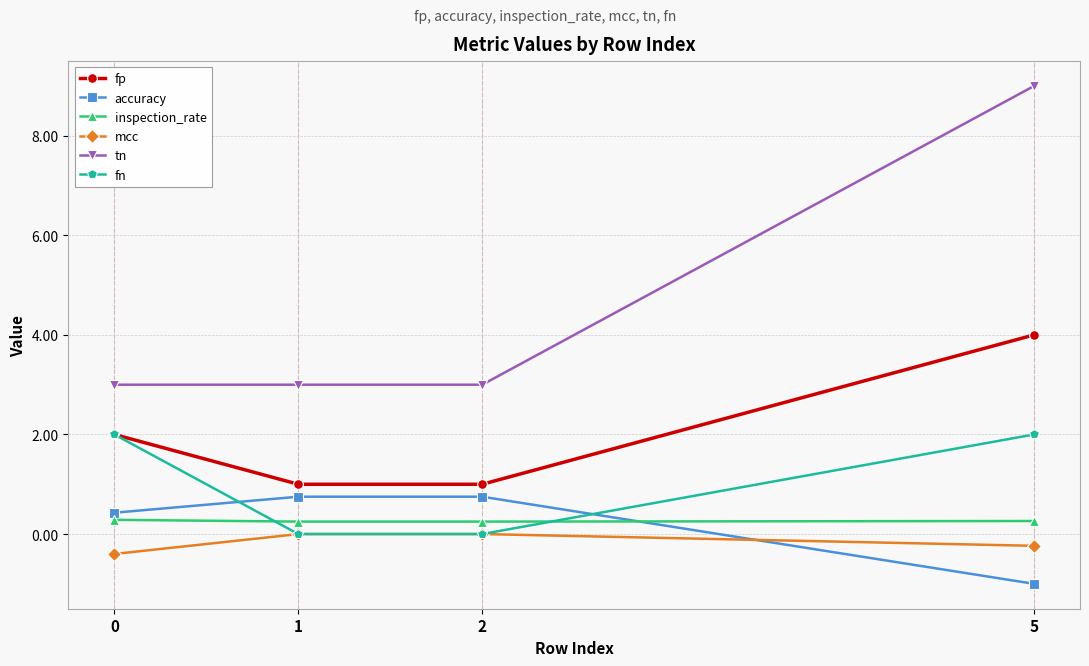

Which series changed the most between 2 and 5?

tn